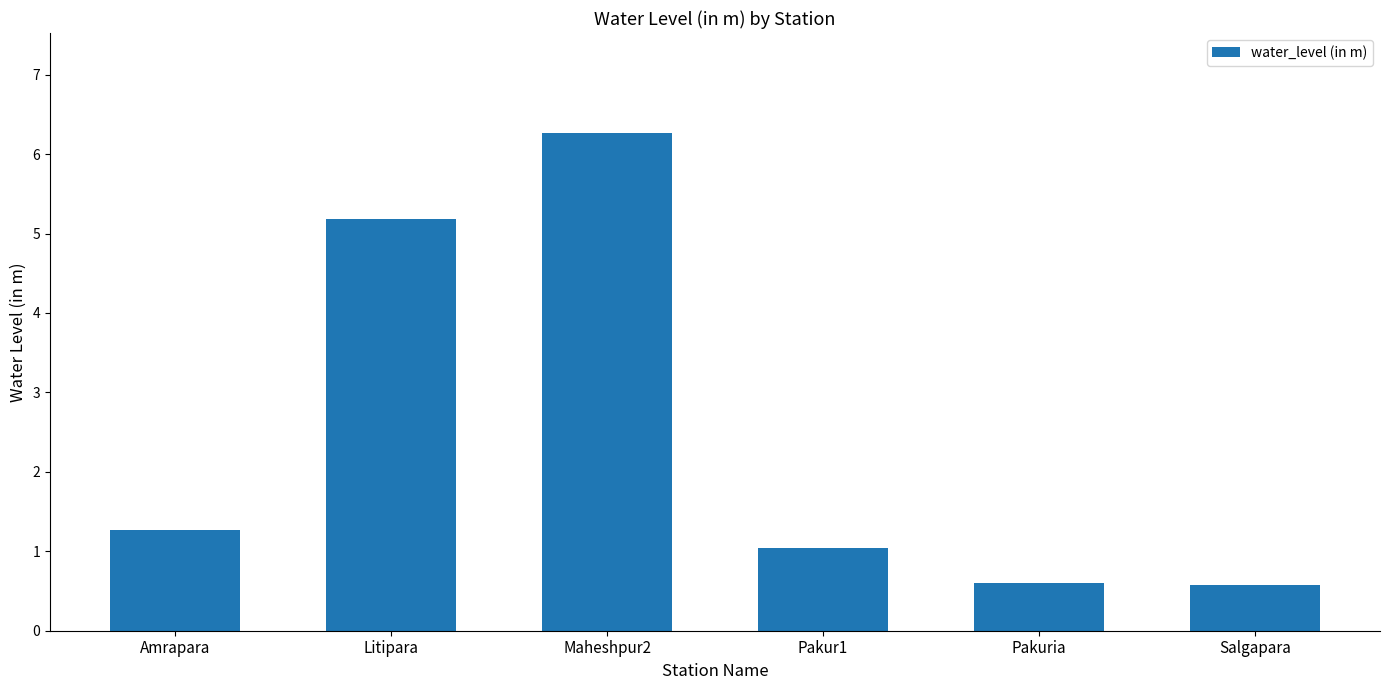

What is the label of the 5th bar from the left?

Pakuria